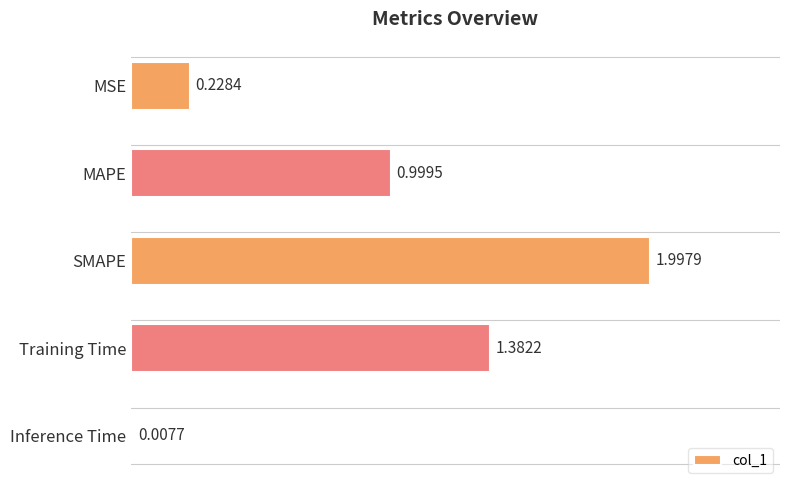

What is the label of the 3rd bar from the bottom?

SMAPE